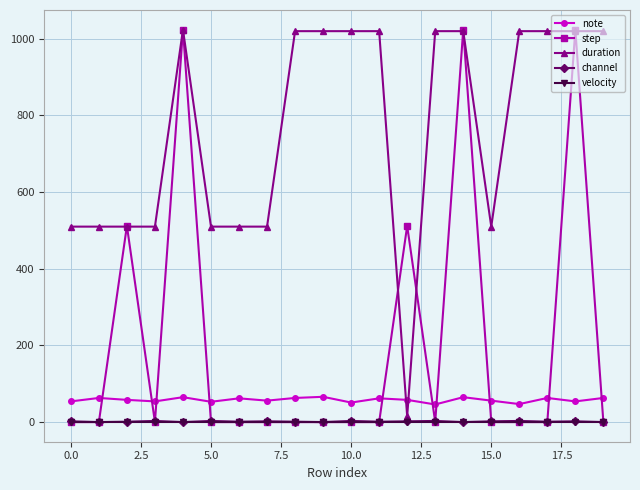

Which series has the largest total across all categories?

duration